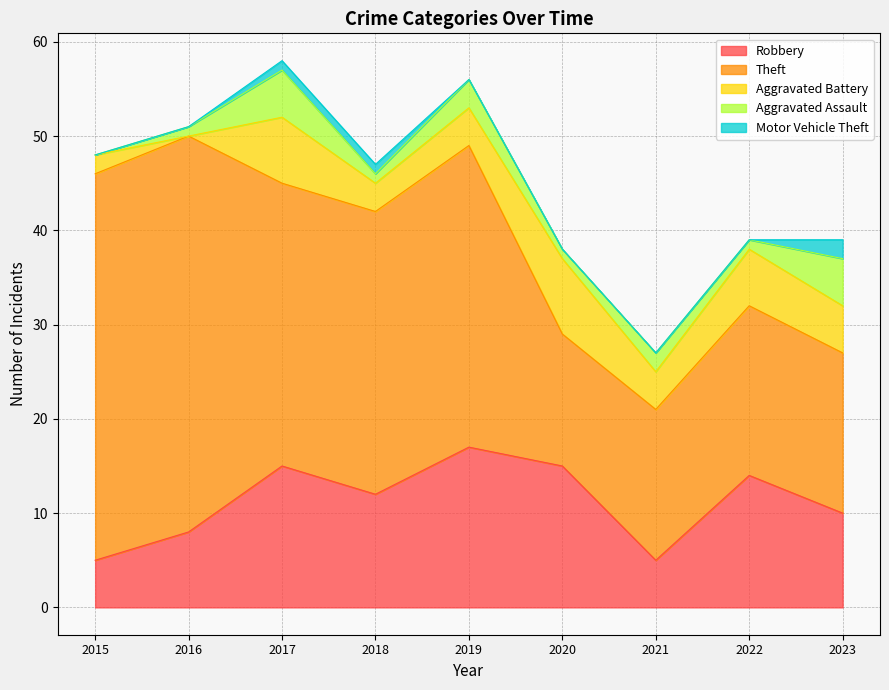

True or false: Aggravated Battery and Theft intersect in this chart.

False